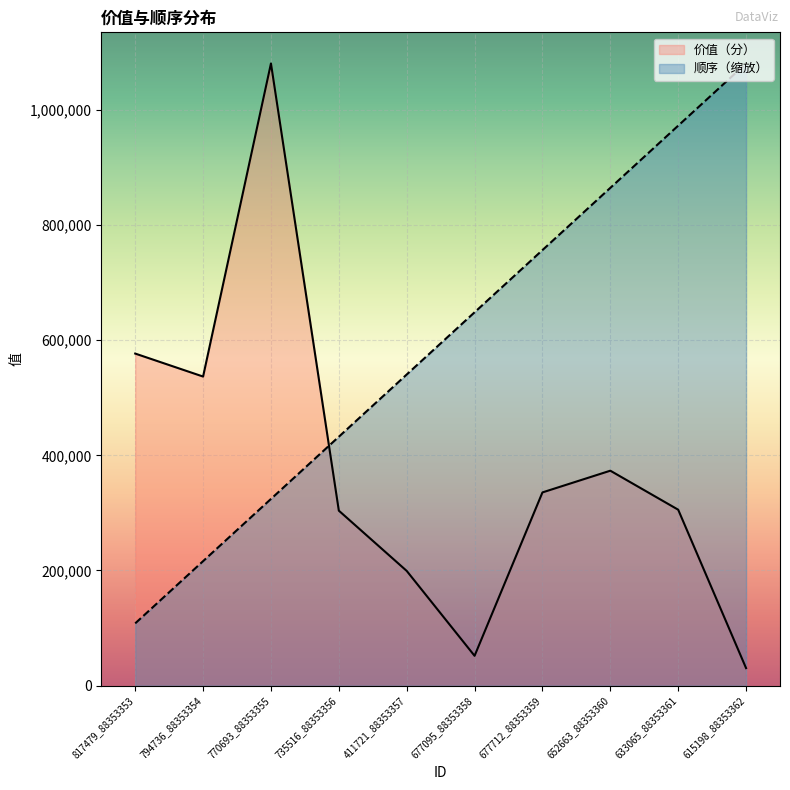

Between which two adjacent categories do 顺序 and 价值（分） first intersect?

770693_88353355 and 735516_88353356